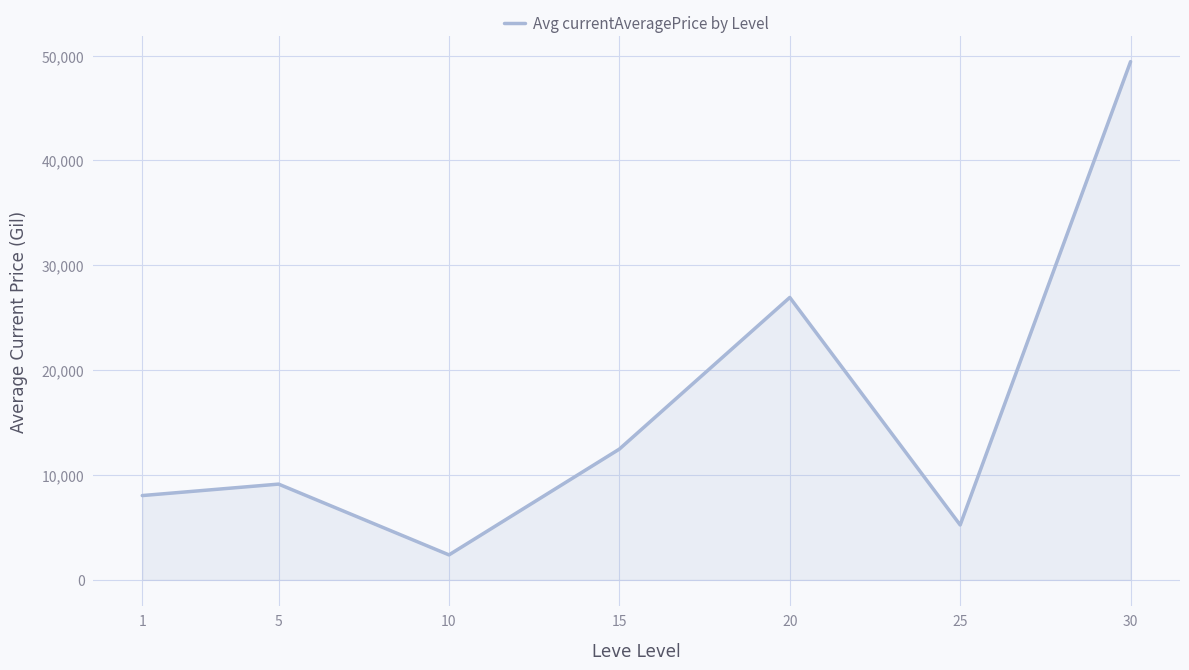

The value at 20 is 10102.3. True or false?

False